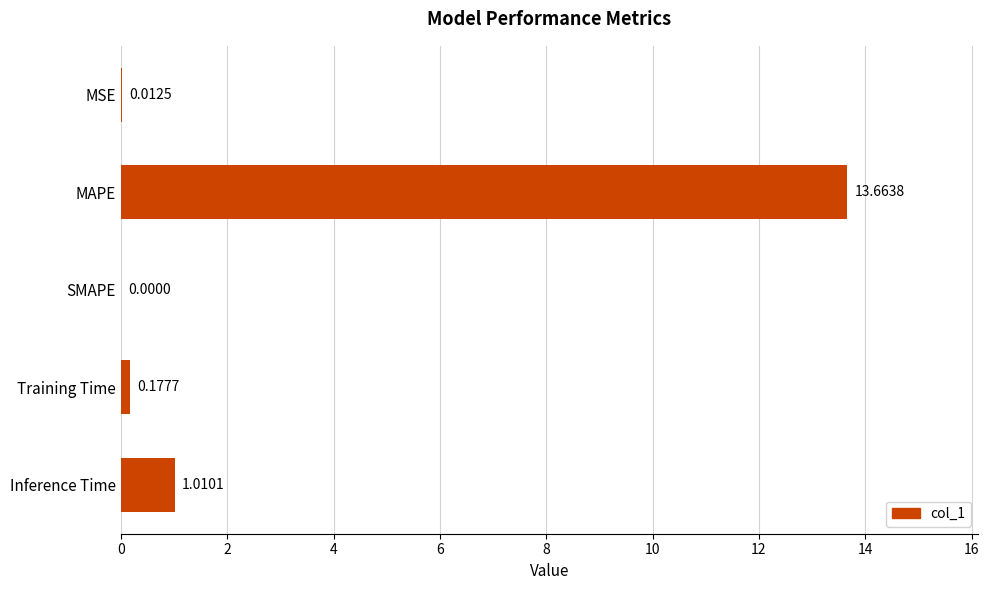

What is the sum of all values?

14.9